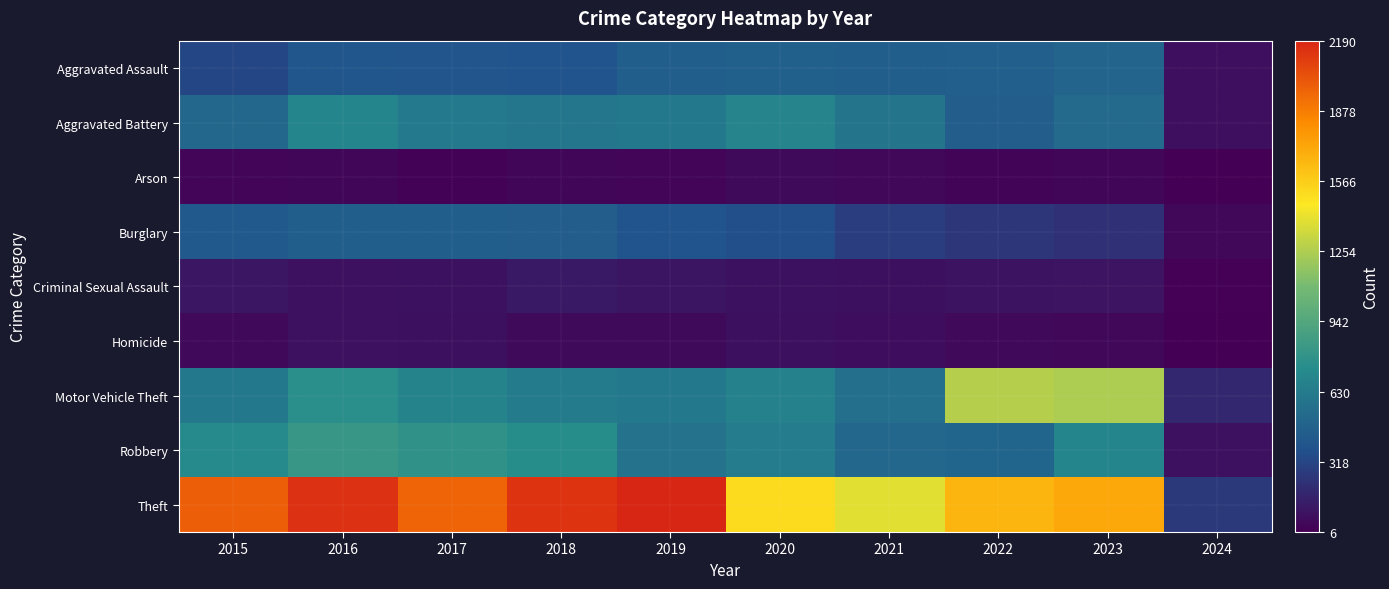

Reading left to right, transcribe all the data shown in this chart.

Aggravated Assault: 2015=323	2016=402	2017=396	2018=392	2019=452	2020=466	2021=452	2022=458	2023=488	2024=77
Aggravated Battery: 2015=515	2016=691	2017=623	2018=600	2019=608	2020=686	2021=587	2022=446	2023=529	2024=75
Arson: 2015=35	2016=40	2017=23	2018=37	2019=32	2020=55	2021=43	2022=31	2023=39	2024=6
Burglary: 2015=421	2016=451	2017=453	2018=443	2019=383	2020=357	2021=280	2022=253	2023=224	2024=42
Criminal Sexual Assault: 2015=105	2016=87	2017=91	2018=123	2019=102	2020=89	2021=81	2022=93	2023=96	2024=15
Homicide: 2015=50	2016=87	2017=82	2018=56	2019=53	2020=81	2021=69	2022=49	2023=48	2024=6
Motor Vehicle Theft: 2015=614	2016=756	2017=680	2018=631	2019=611	2020=673	2021=560	2022=1272	2023=1245	2024=186
Robbery: 2015=726	2016=819	2017=780	2018=741	2019=577	2020=637	2021=506	2022=495	2023=690	2024=87
Theft: 2015=1981	2016=2148	2017=1968	2018=2140	2019=2190	2020=1512	2021=1392	2022=1664	2023=1717	2024=263